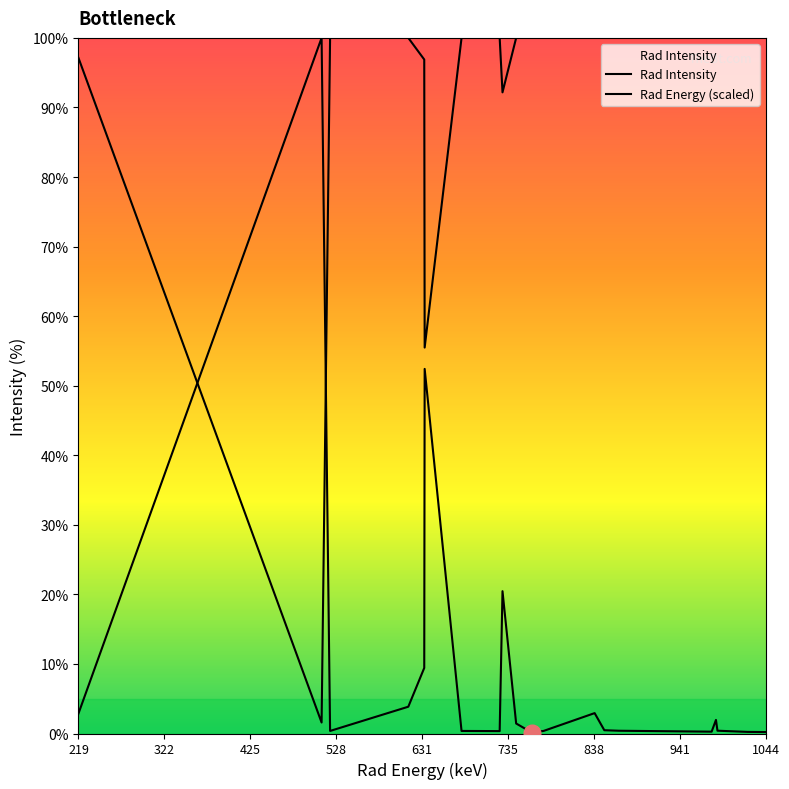

Does the chart have visible grid lines?

No